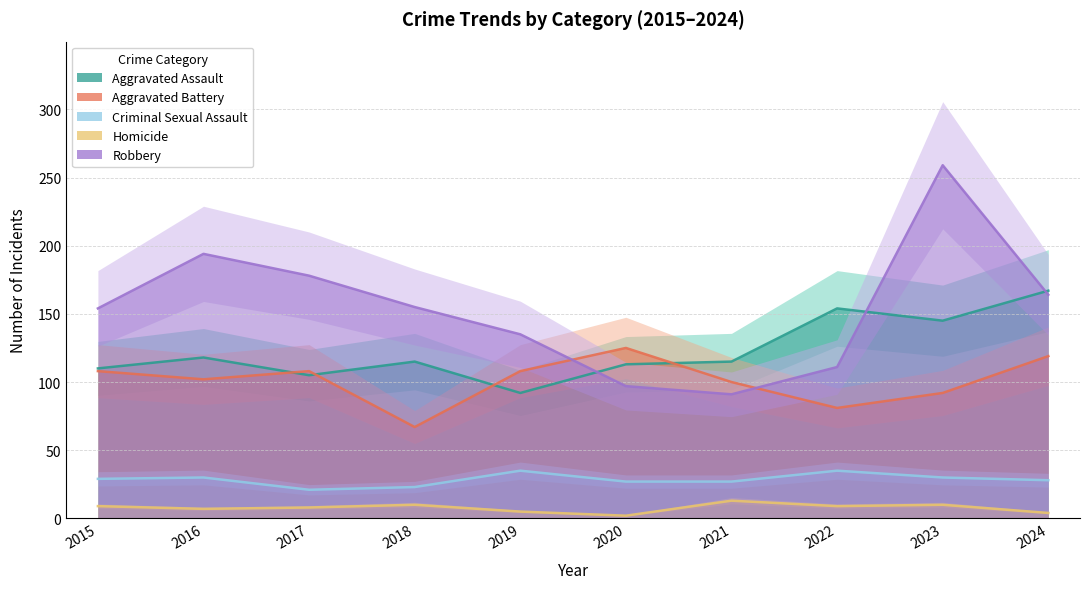

Where is the first local minimum for Robbery?

2021